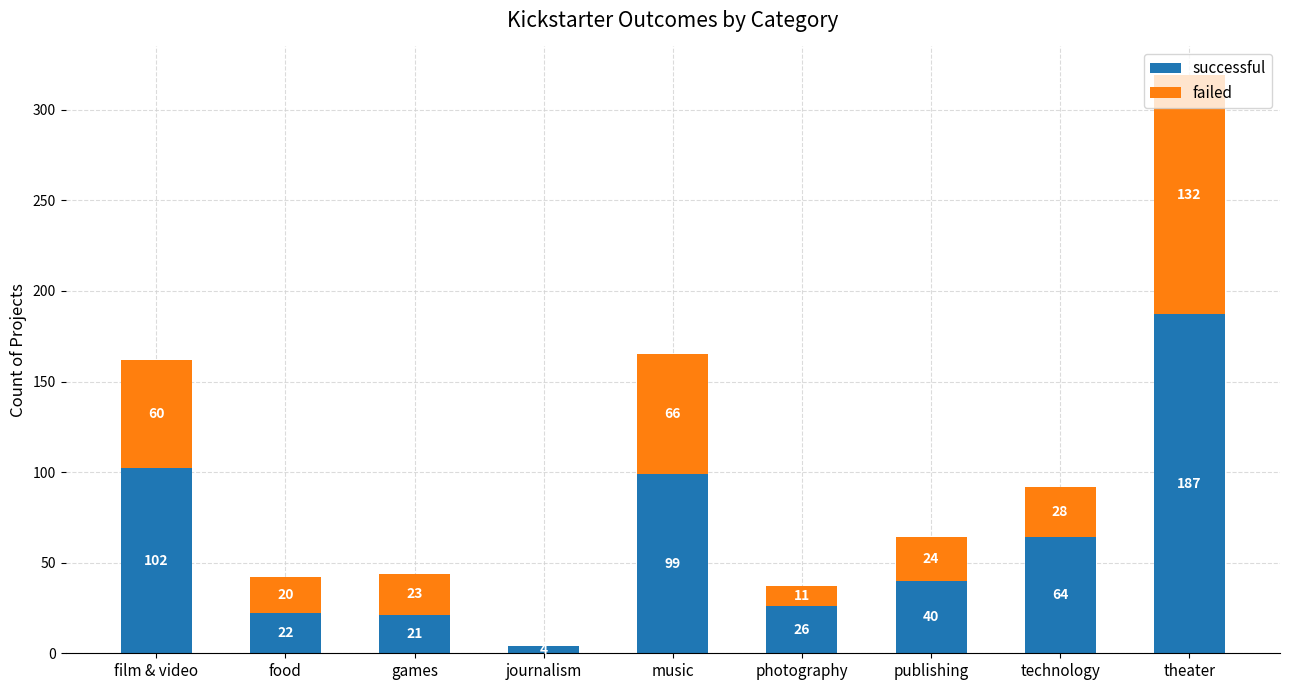

At which category is the sum across all series the highest?

theater